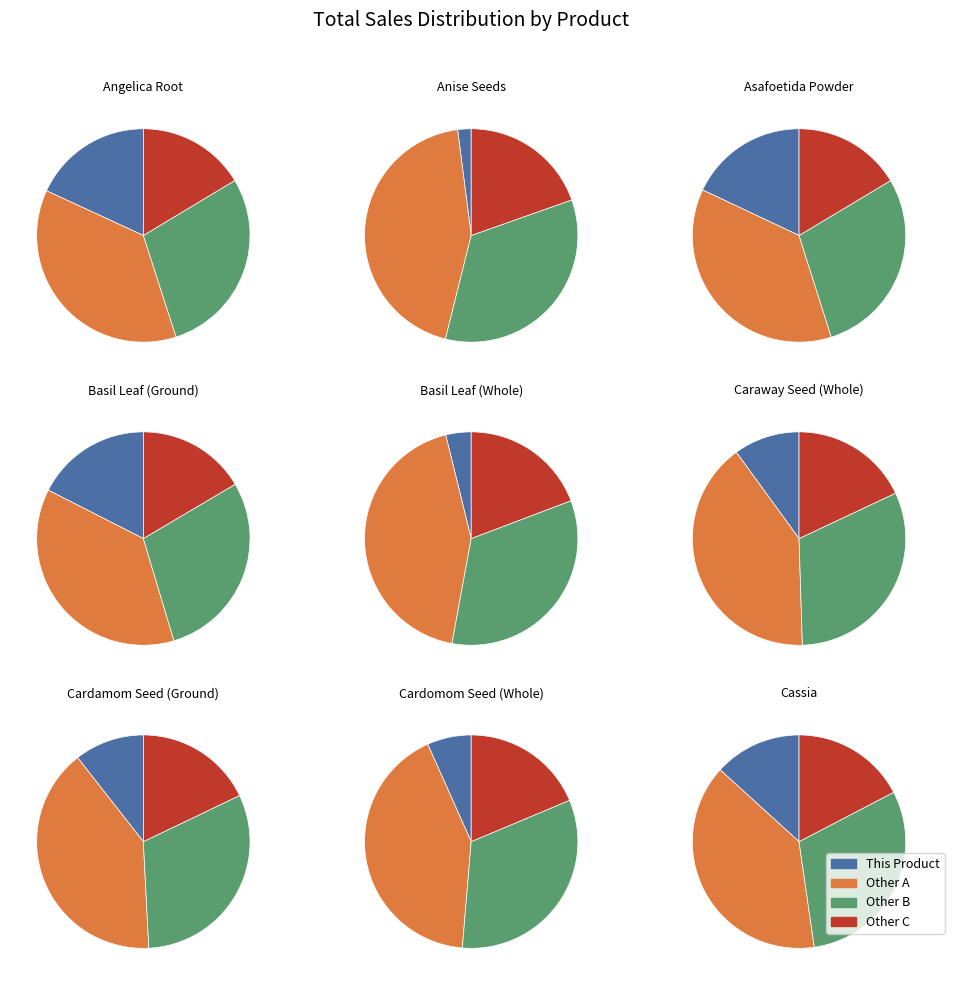

Combined, what portion of the pie is Anise Seeds and Basil Leaf (Whole)?

5.9%